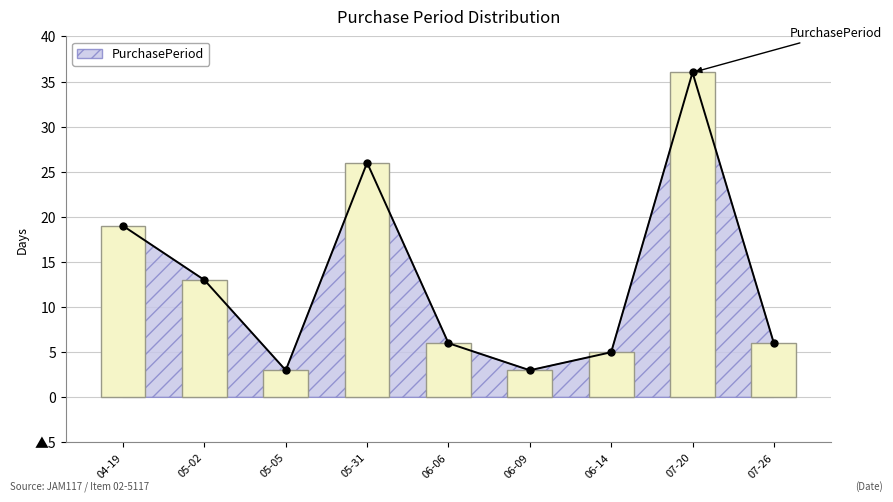

Rank the categories by value from lowest to highest.

05-05, 06-09, 06-14, 06-06, 07-26, 05-02, 04-19, 05-31, 07-20